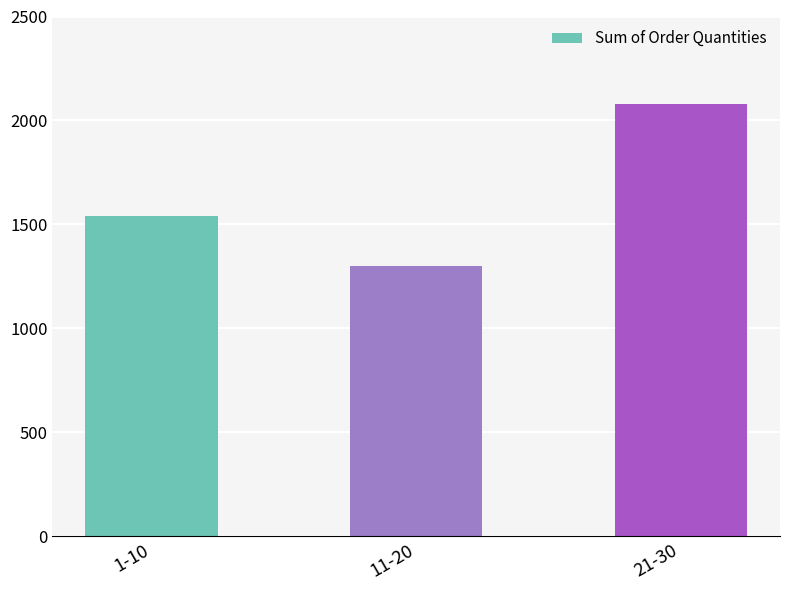

At which category does the chart reach its peak across all series?

21-30